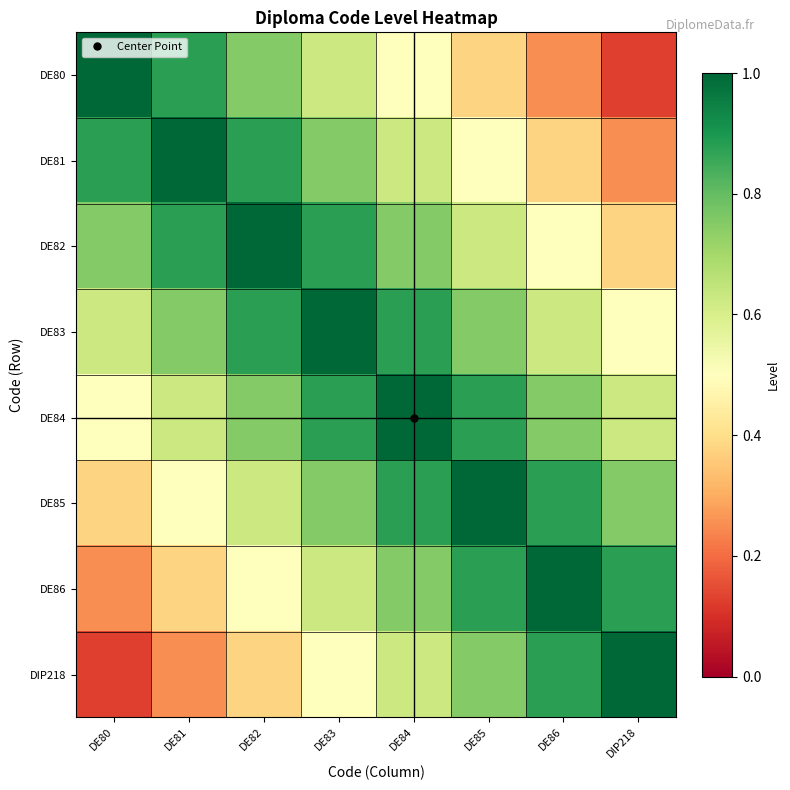

Rank the series at DE80 from lowest to highest value.

DIP218, DE86, DE85, DE84, DE83, DE82, DE81, DE80